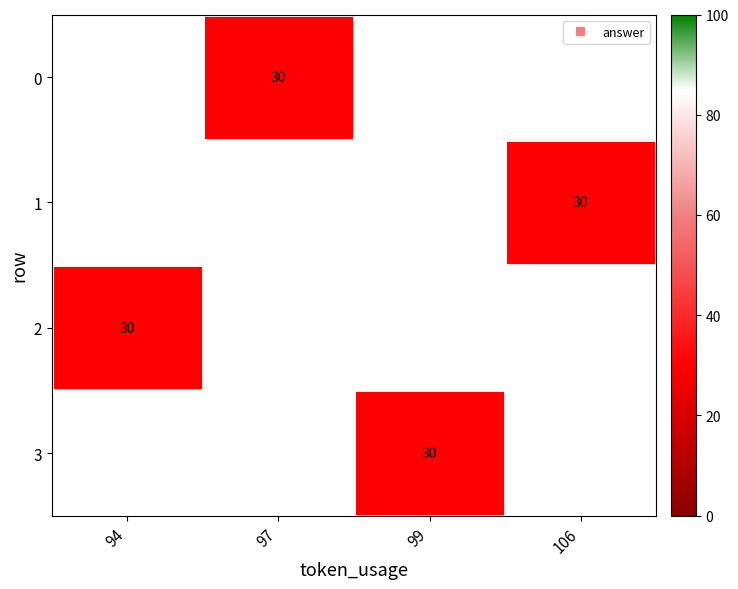

How many categories are shown in the chart?

4